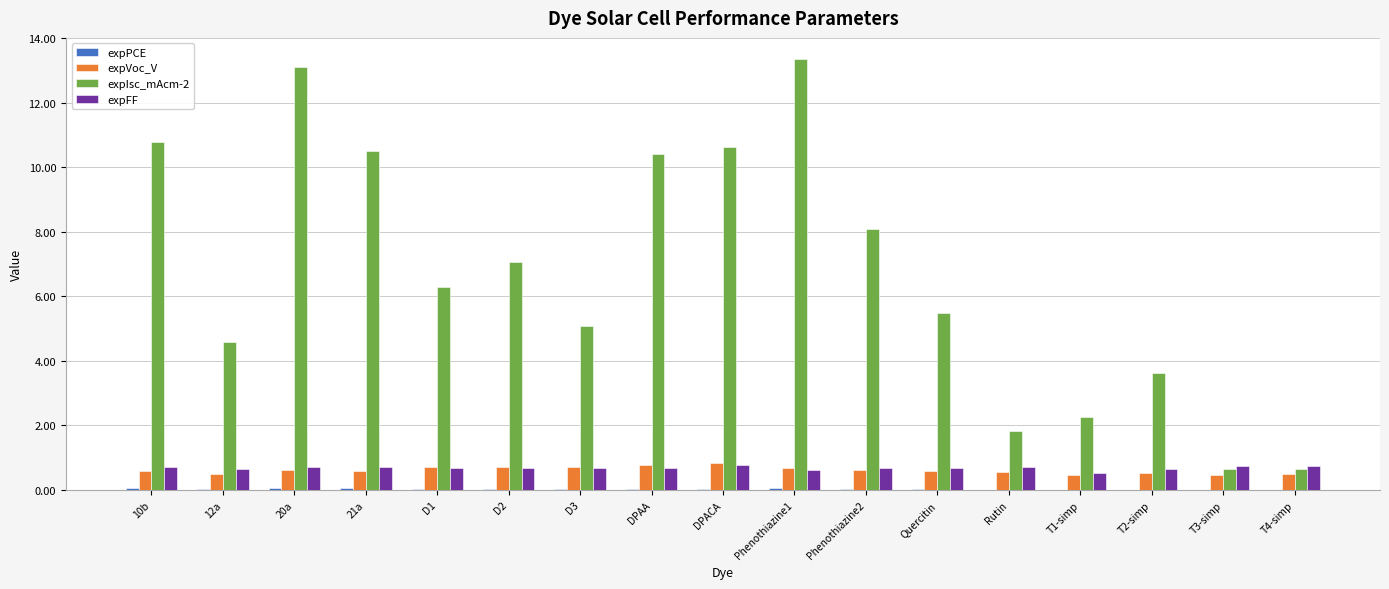

What is the total value across all series at D2?

8.5